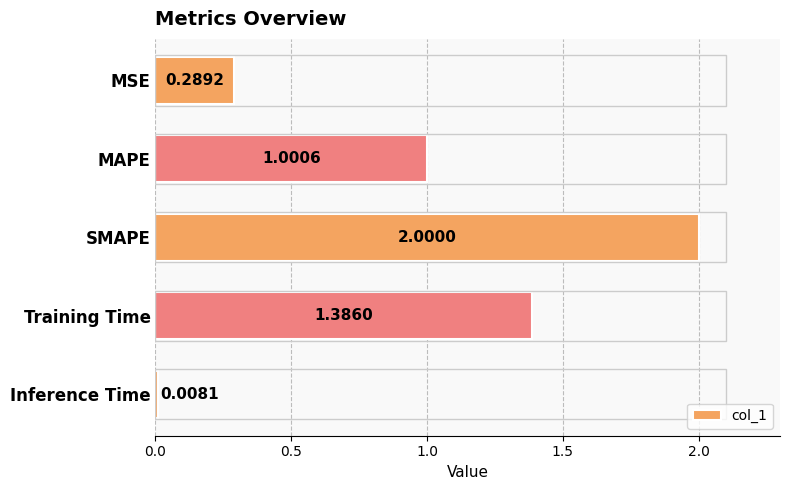

What is the change in value from SMAPE to Inference Time?

-2.0